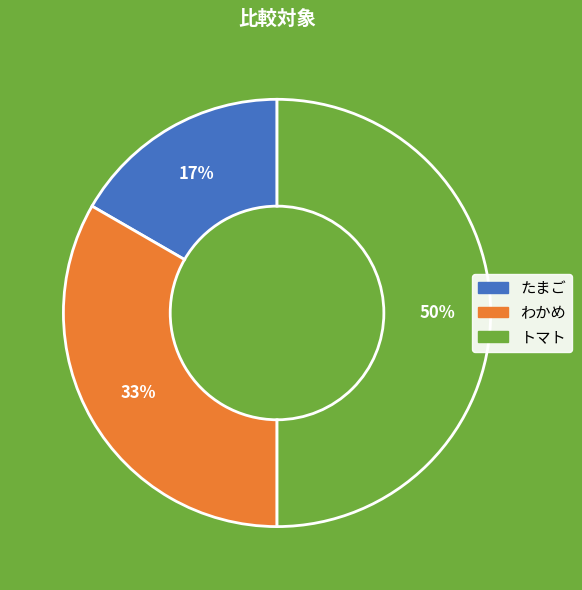

Which category has the smallest portion of the pie?

たまご